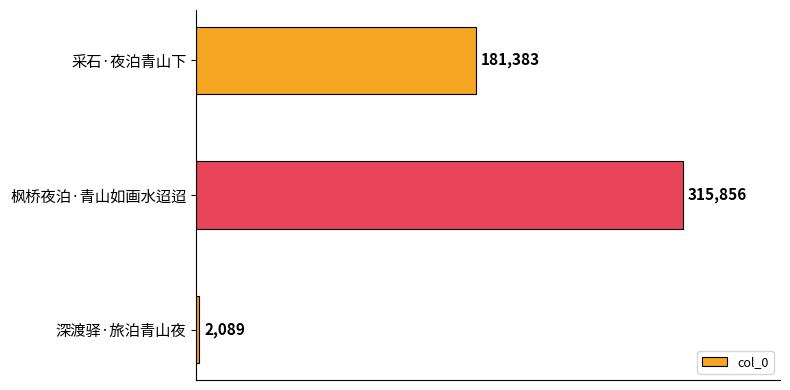

How many distinct data groups are displayed?

1